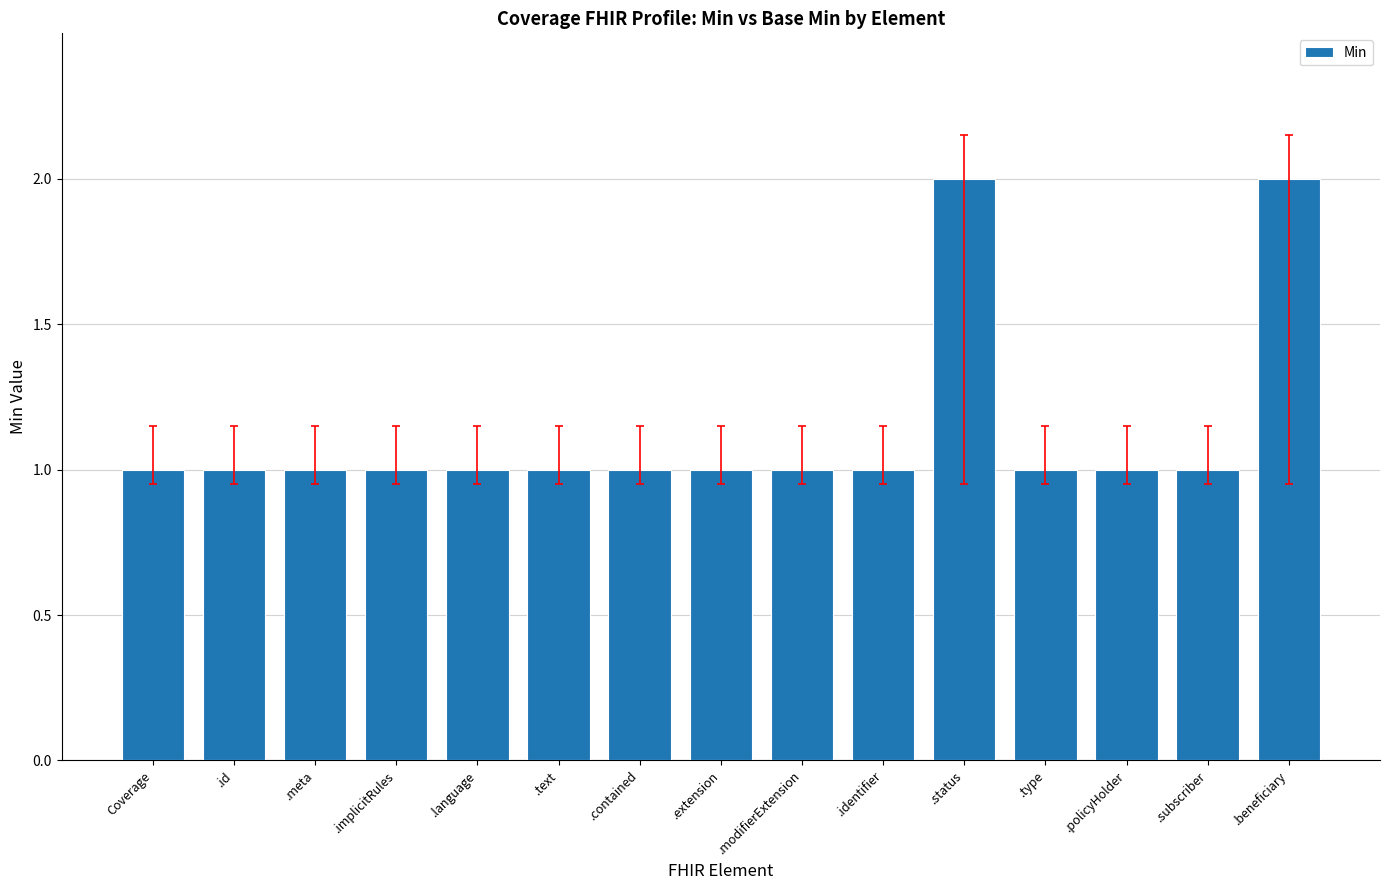

The chart shows a value of 1 at Coverage. True or false?

True